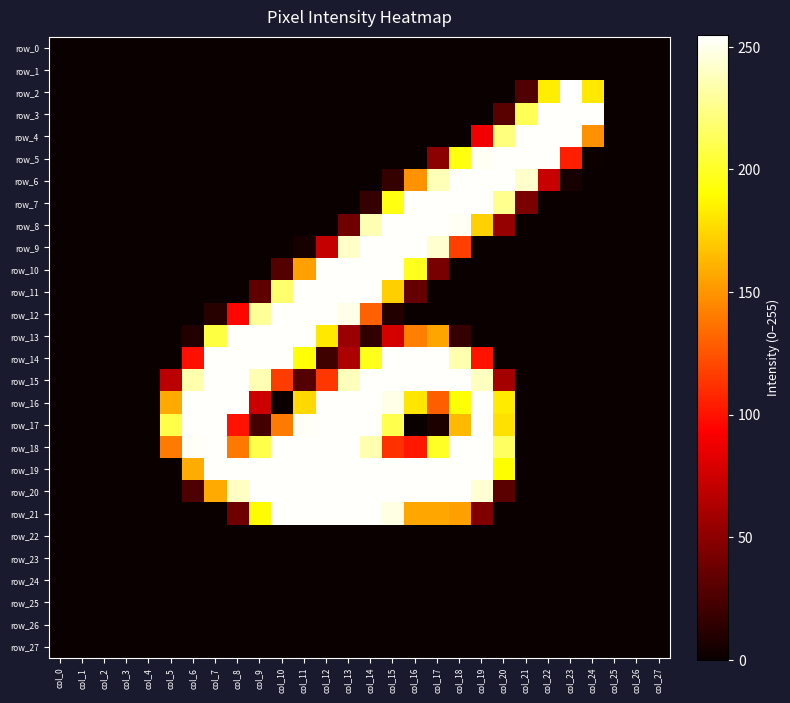

At which category is the sum across all series the highest?

col_14